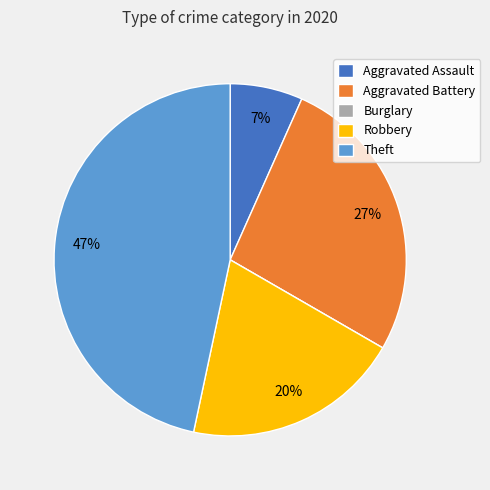

What is the ratio of the value at Aggravated Assault to the value at Robbery?

0.3